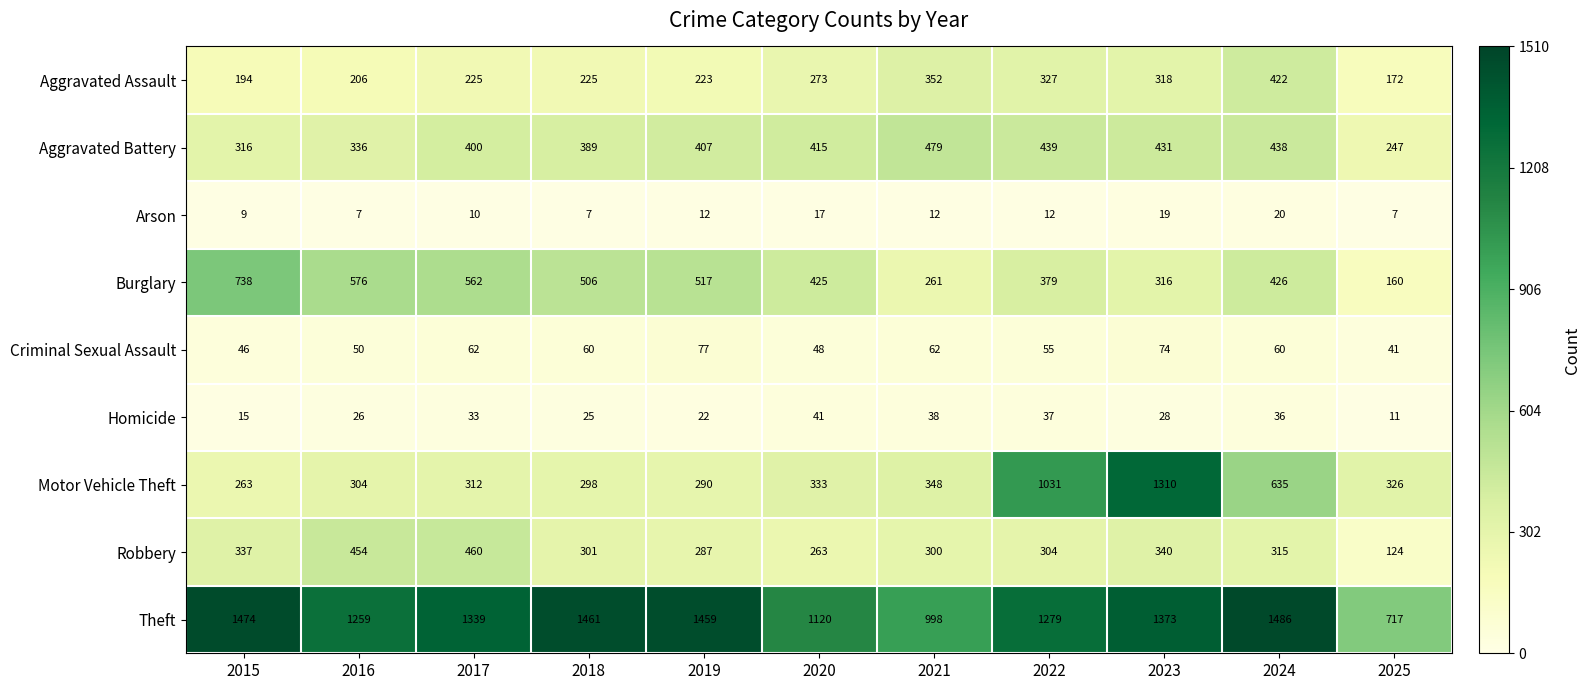

What is the sum of the Homicide values at 2020 and 2017?

74